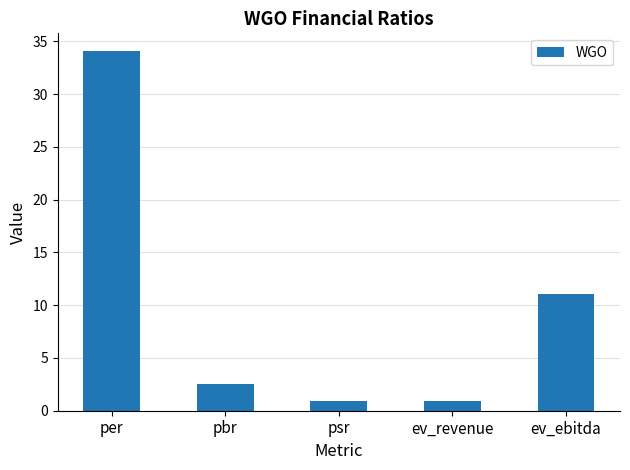

Reading right to left, what are all the values shown in this chart?

ev_ebitda=11.0	ev_revenue=0.9	psr=0.9	pbr=2.6	per=34.1